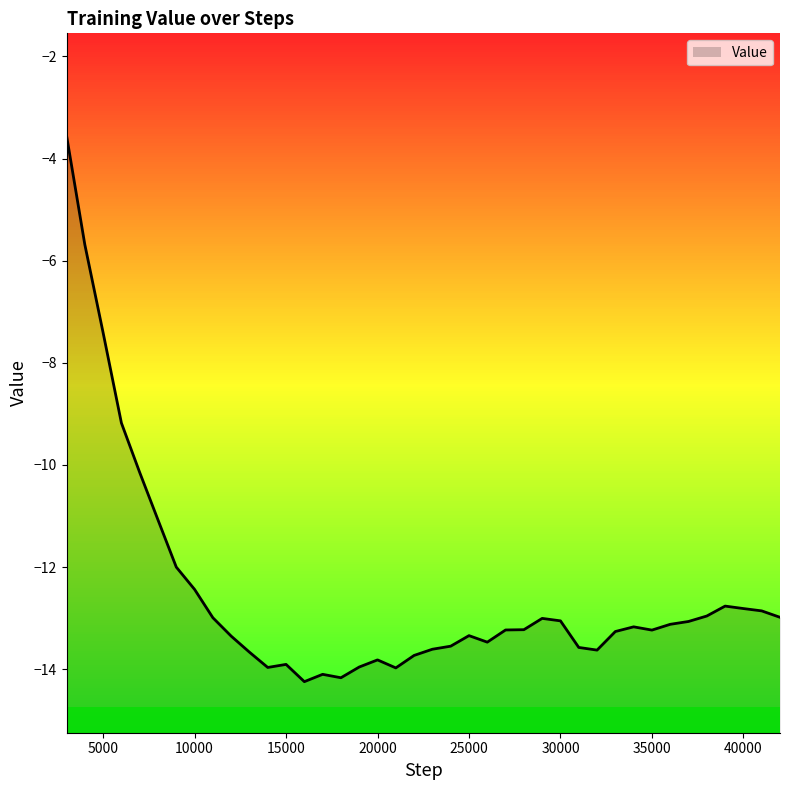

True or false: the data has more than 0 interior local peaks.

True